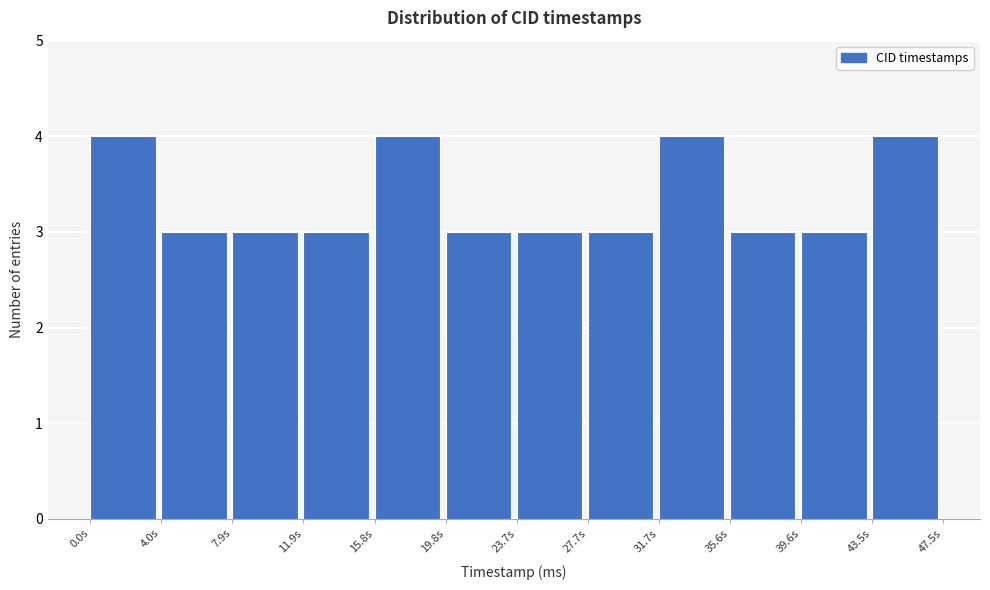

Reading left to right, transcribe this chart: for each bar, give the range it covers on the x-axis and its height. Neither the bar edges nor the heights are printed on the chart, so give them approximately, as read against the axes.

0.0 to 4.0: 4
4.0 to 8.0: 3
8.0 to 12.0: 3
12.0 to 16.0: 3
16.0 to 20.0: 4
20.0 to 23.5: 3
23.5 to 27.5: 3
27.5 to 31.5: 3
31.5 to 35.5: 4
35.5 to 39.5: 3
39.5 to 43.5: 3
43.5 to 47.5: 4